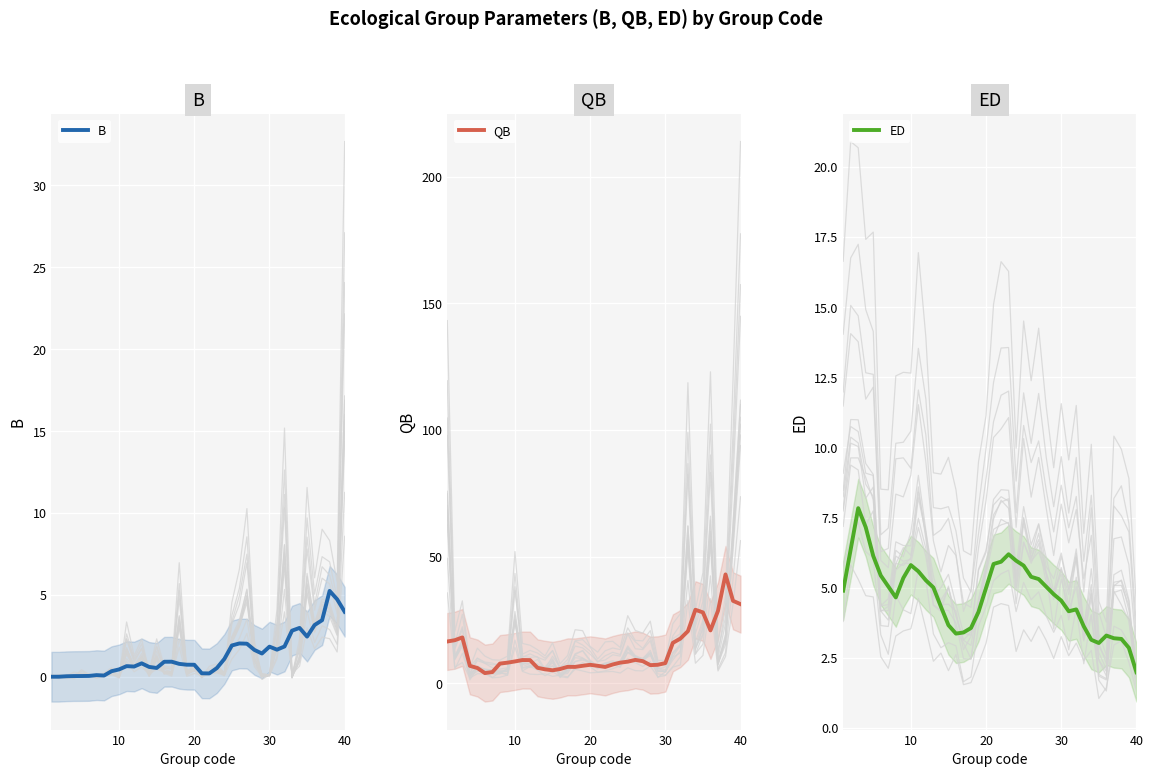

Reading left to right, list all the values displayed in this chart.

B: 0.0	0.0	0.0	0.0	0.0	0.1	0.1	0.1	0.3	0.5	0.7	0.6	0.8	0.6	0.5	0.9	0.9	0.8	0.7	0.7	0.2	0.2	0.5	1.1	1.9	2.0	2.0	1.6	1.4	1.8	1.7	1.9	2.8	3.0	2.5	3.2	3.5	5.2	4.7	4.0
QB: 16.5	17.0	18.1	6.9	6.1	4.0	4.5	7.8	8.2	8.6	9.2	9.2	6.1	5.5	5.1	5.7	6.5	6.5	6.9	7.3	6.9	6.5	7.4	8.2	8.5	9.2	8.8	7.2	7.3	8.0	16.0	17.7	20.6	29.0	28.0	20.9	28.6	43.0	32.6	31.3
ED: 4.9	6.4	7.8	7.2	6.1	5.4	5.0	4.7	5.3	5.8	5.6	5.3	5.0	4.3	3.7	3.4	3.4	3.6	4.1	5.0	5.8	5.9	6.2	6.0	5.8	5.4	5.3	5.0	4.8	4.5	4.2	4.2	3.6	3.1	3.0	3.3	3.2	3.2	2.9	2.0